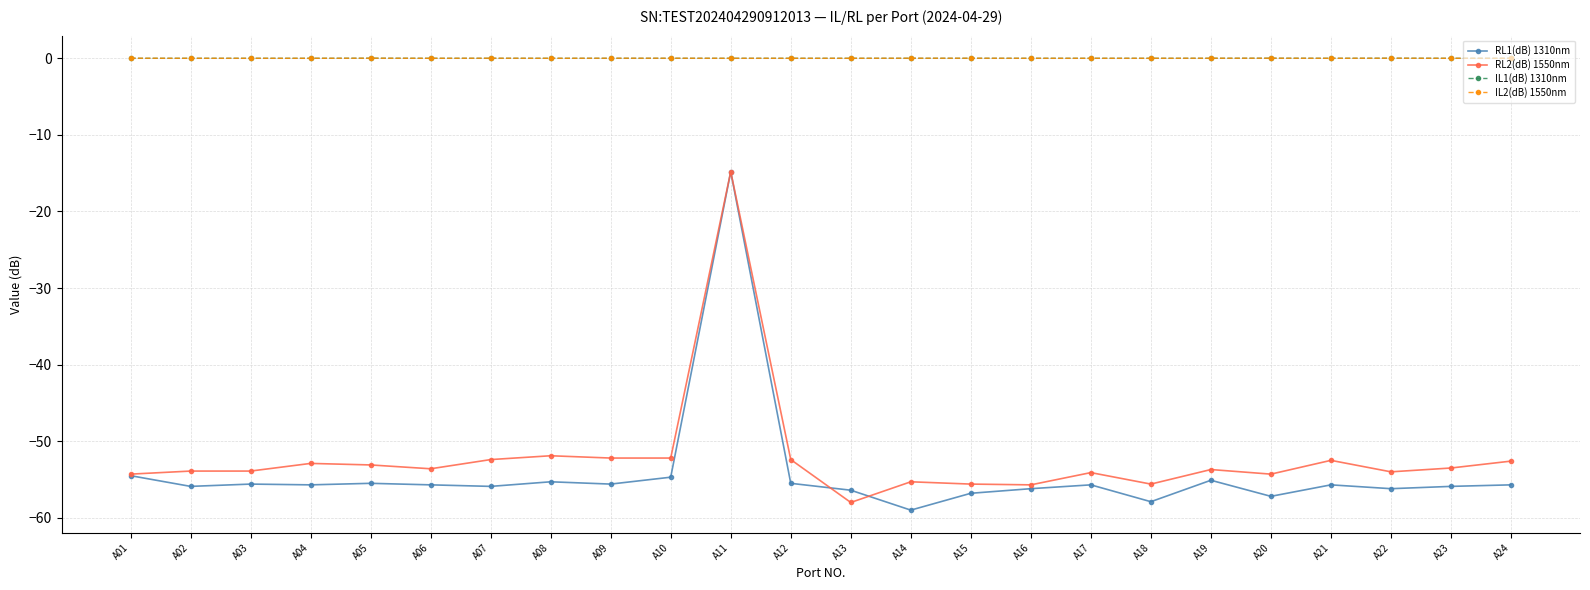

Is the value of RL1(dB) 1310nm at A14 greater than the value of RL2(dB) 1550nm at A17?

No